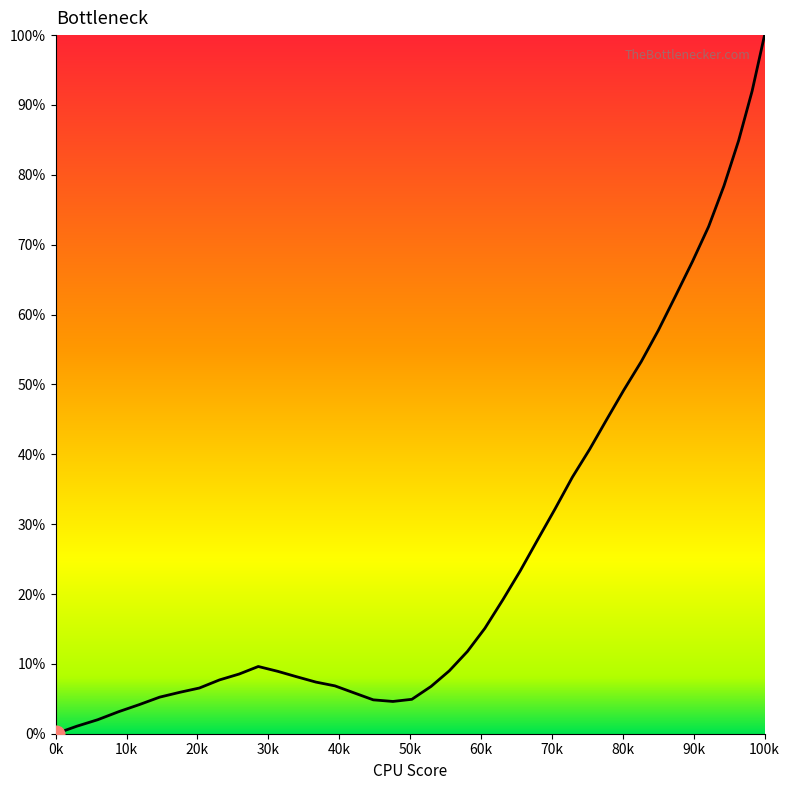

What is the difference between the maximum and minimum values?

100.0